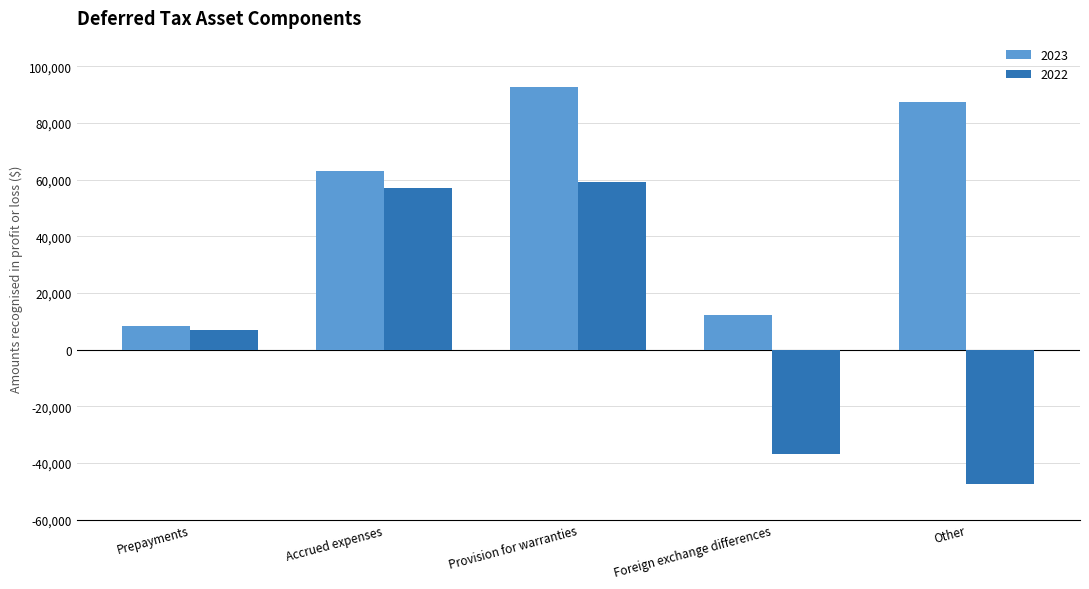

How many bars are there in total?

10